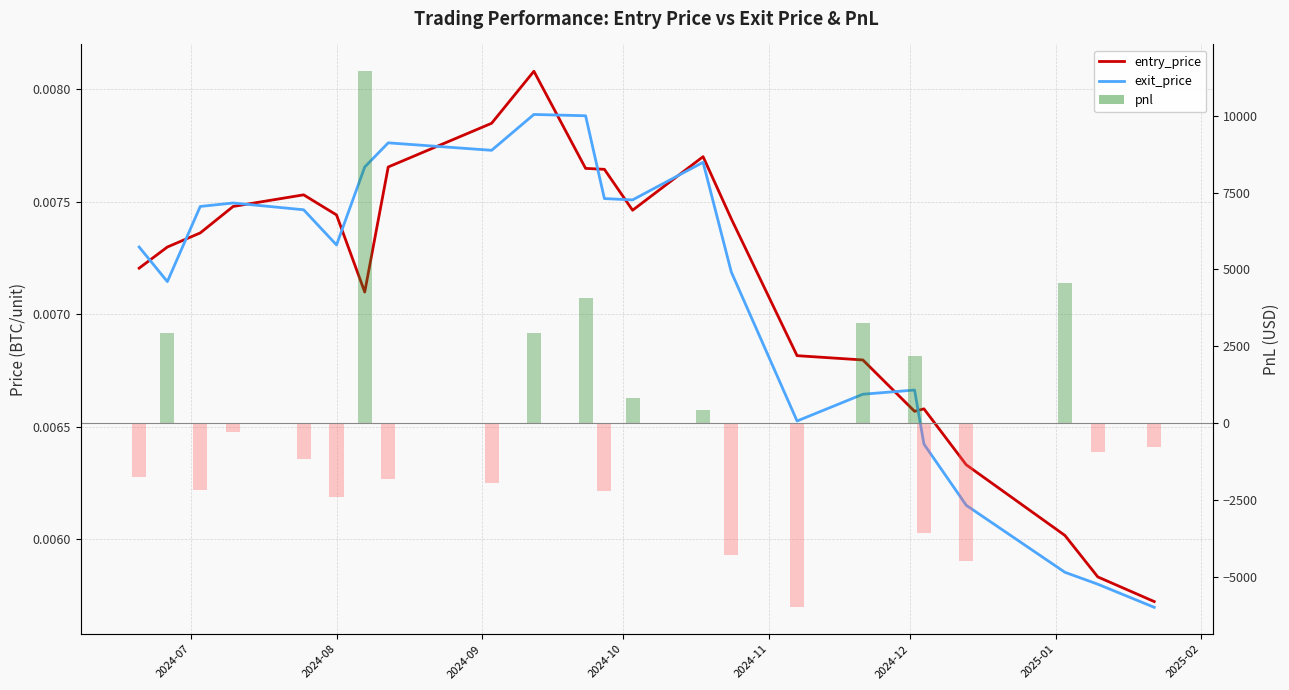

What is the minimum value shown in the chart?

-6002.3